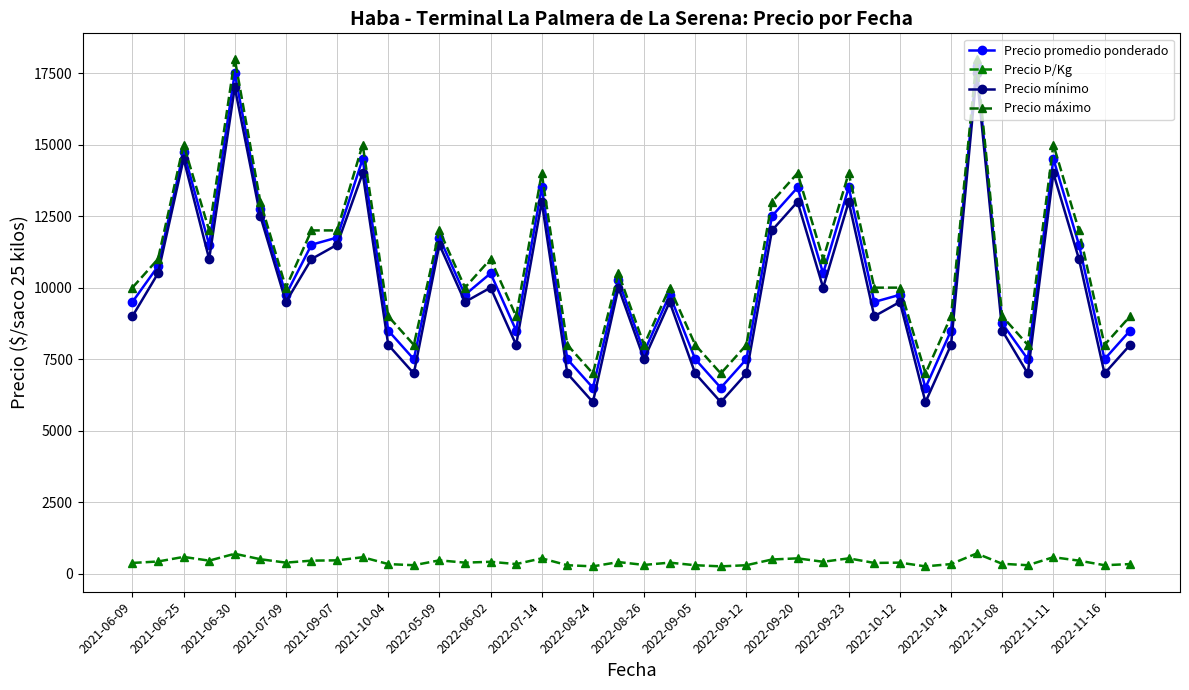

Which series has the largest total across all categories?

Precio máximo